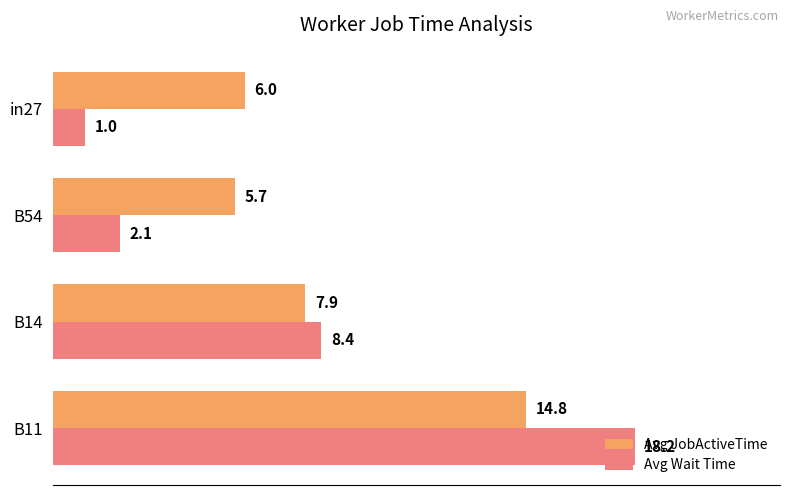

The Avg Wait Time series shows 1.0 at in27. True or false?

True